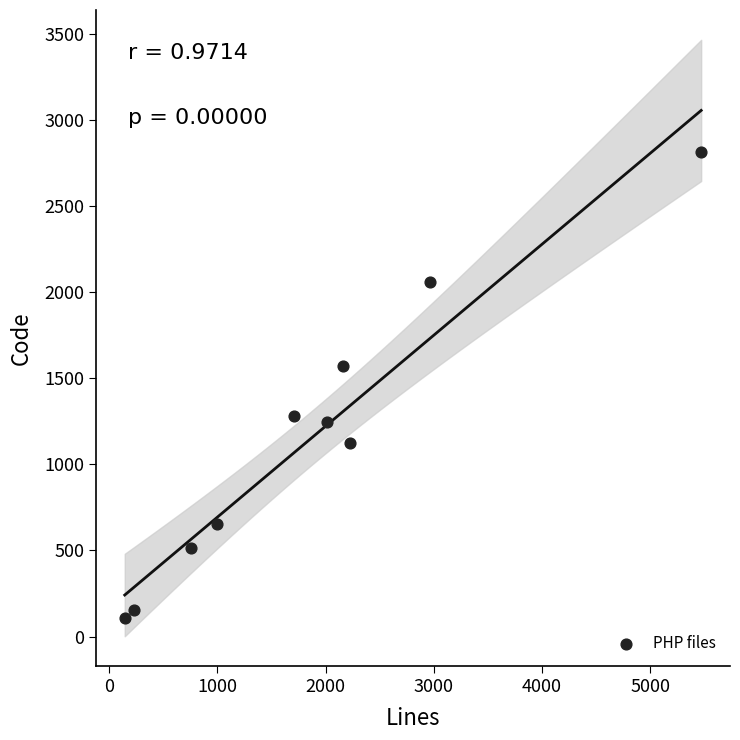

What is the average Y value?

1151